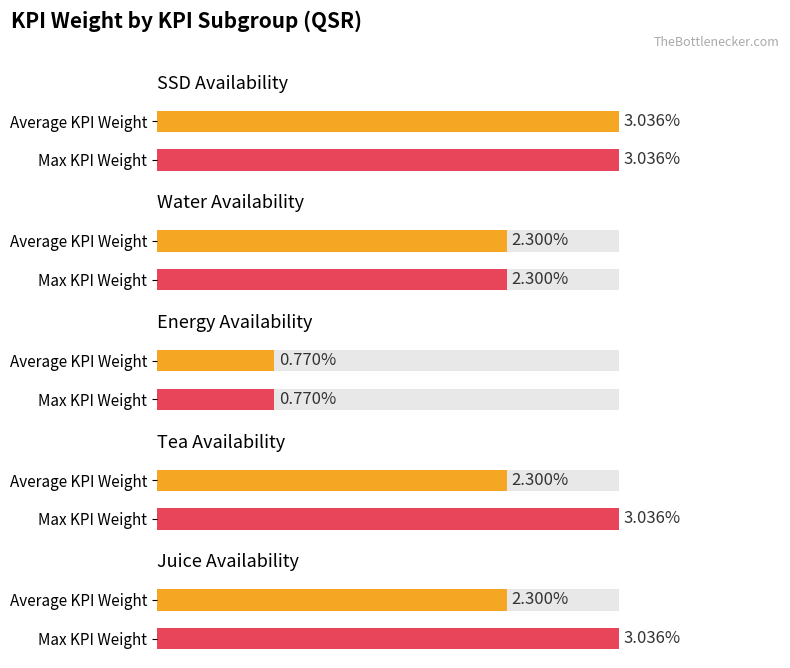

The Average utilization series shows 0.0 at BonAqua Carb - 0.5L. True or false?

False